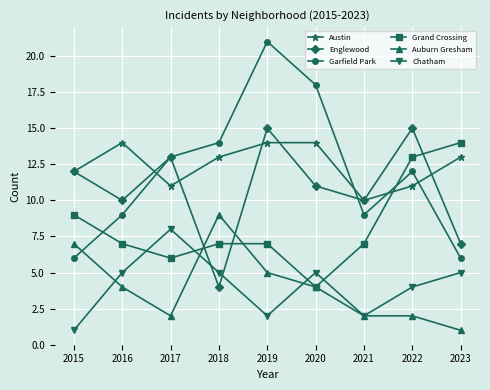

What is the difference between the second highest and minimum values in the Englewood series?

11